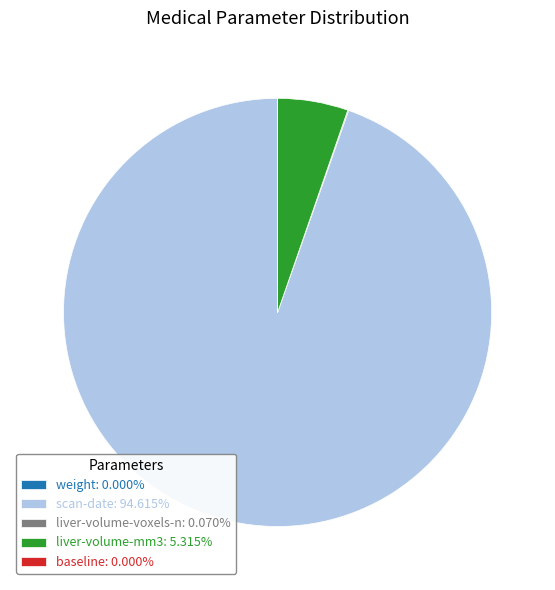

Does any single category account for the majority?

Yes